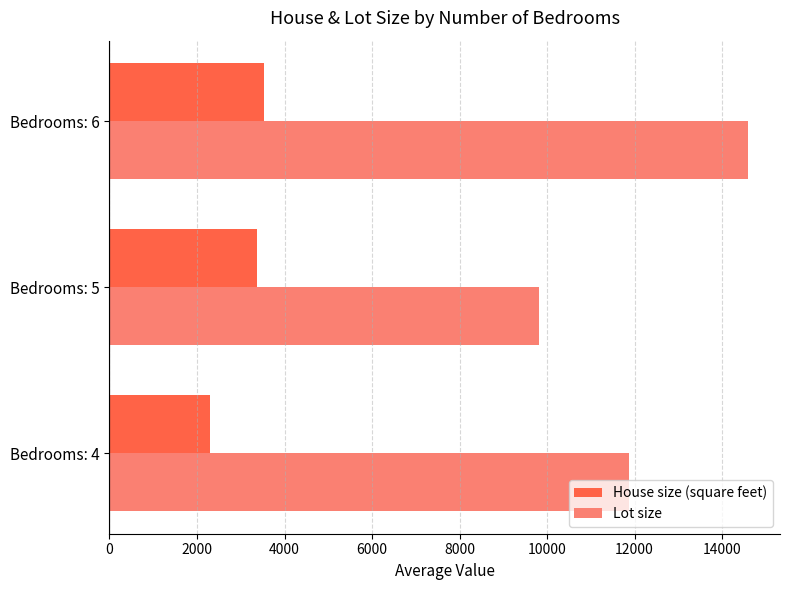

What is the sum of all Lot size values?

36281.8